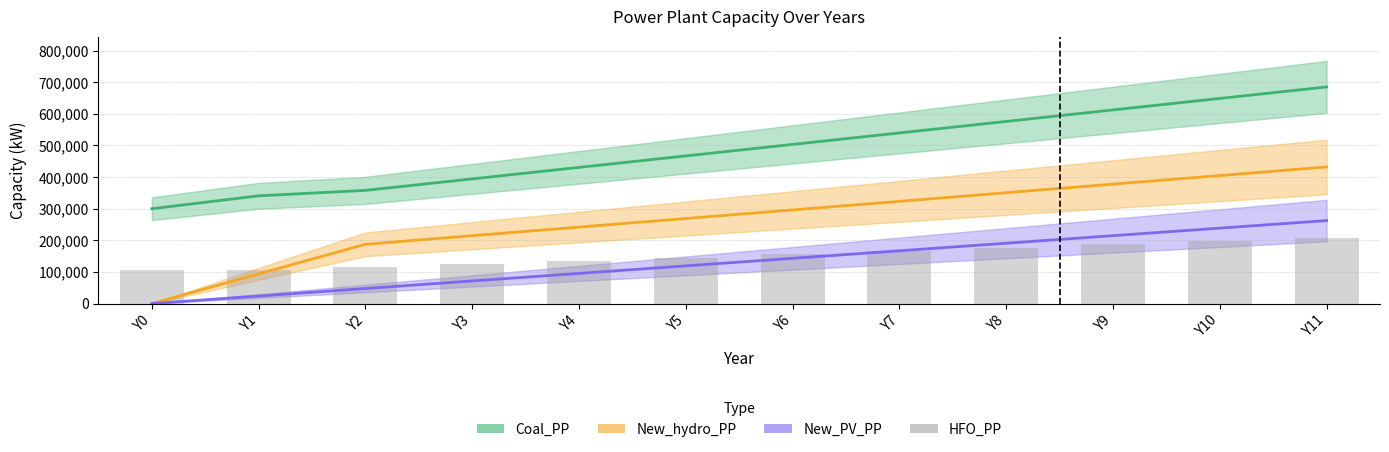

What is the difference between the maximum and second lowest values in the Coal_PP series?

344334.5